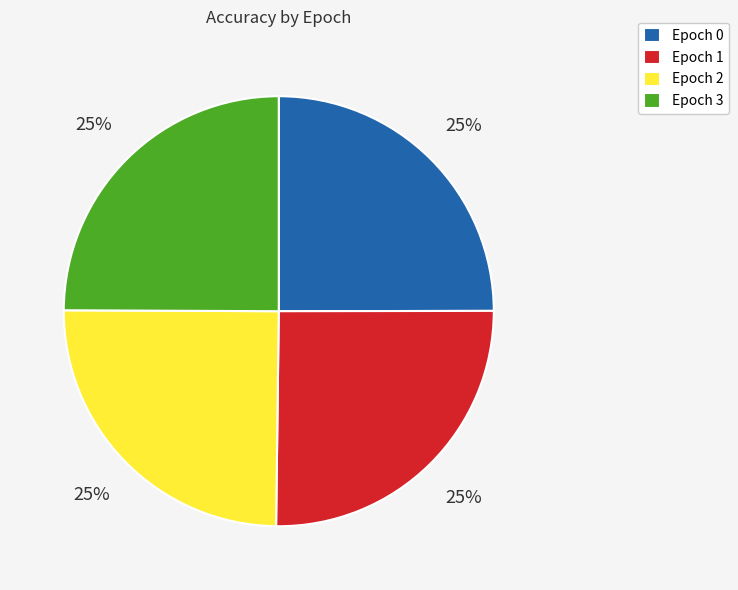

True or false: Epoch 2 accounts for 18% of the total.

False